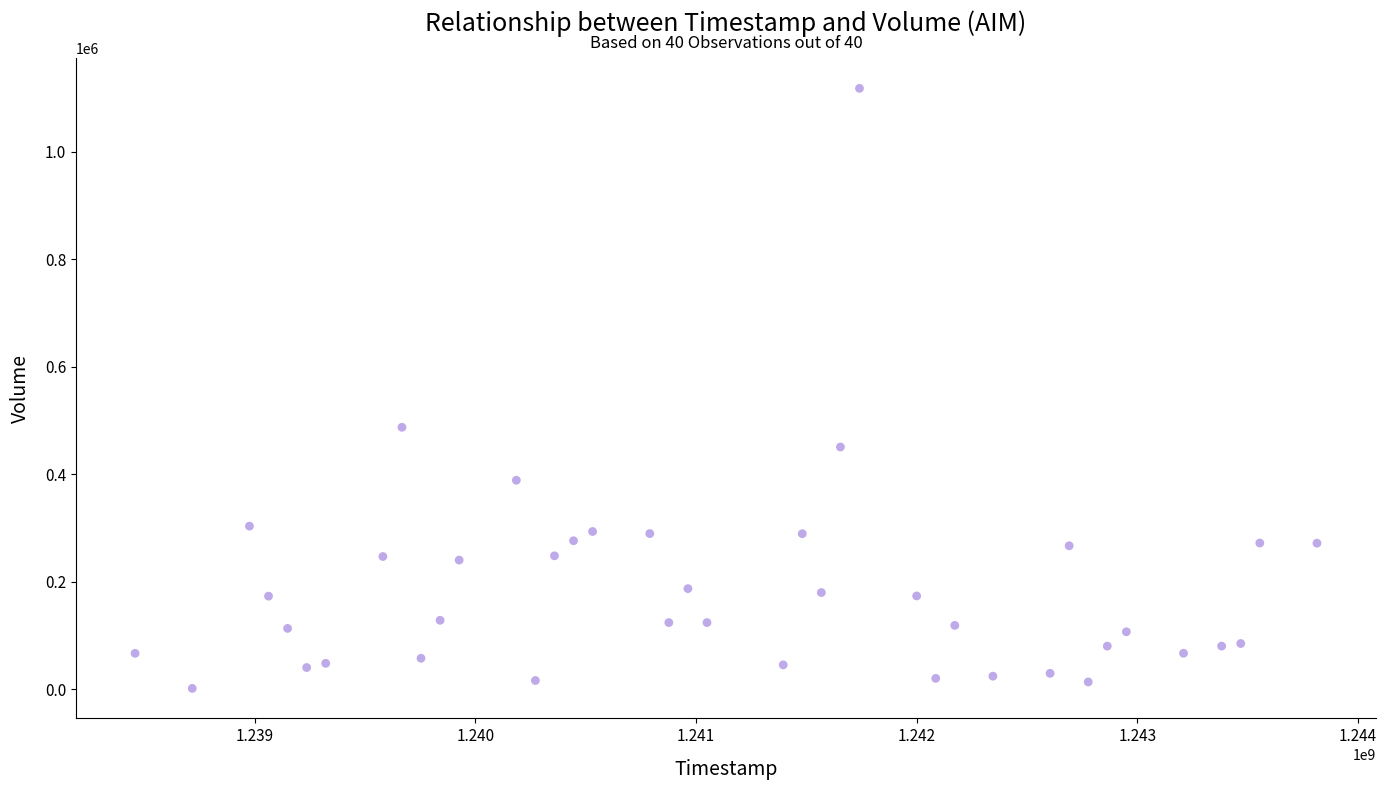

What is the range of X values (max minus min)?

5356800